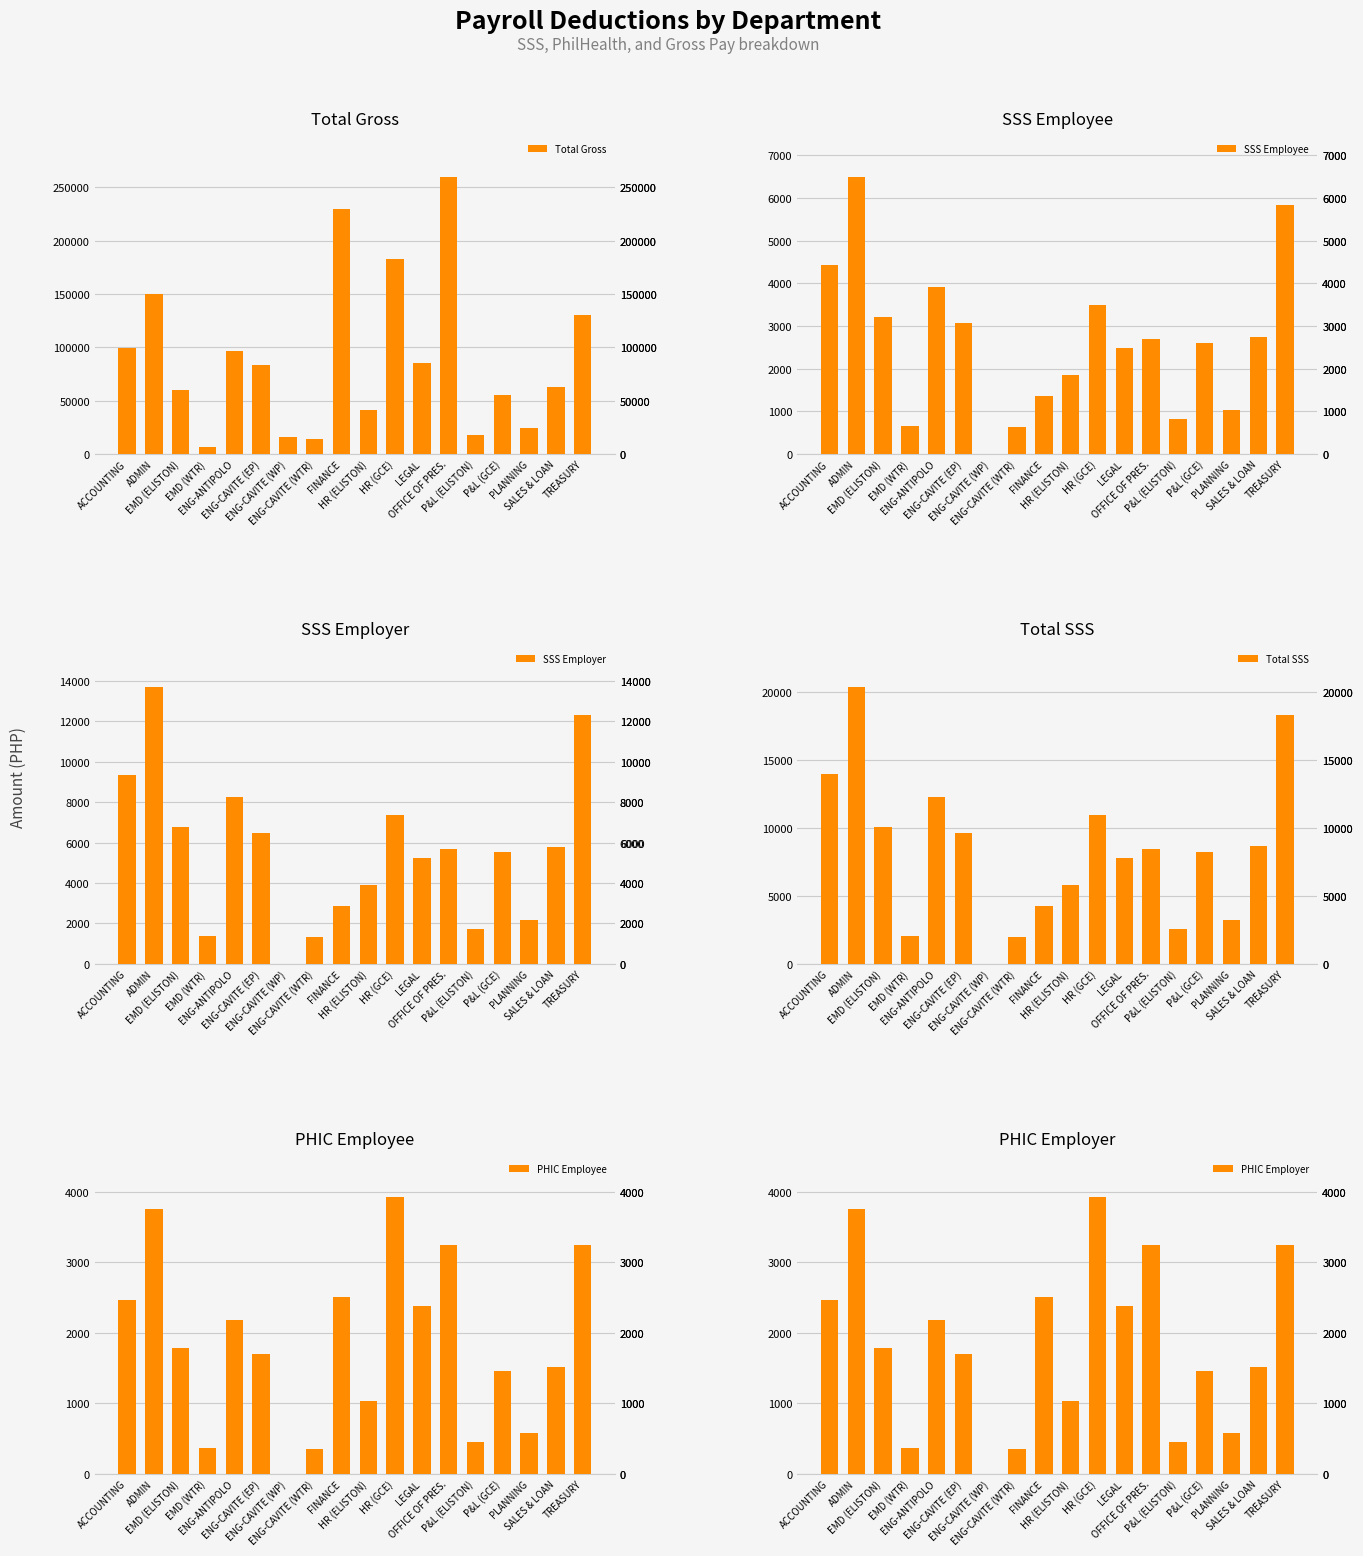

What is the label of the 14th bar from the right?

ENG-ANTIPOLO